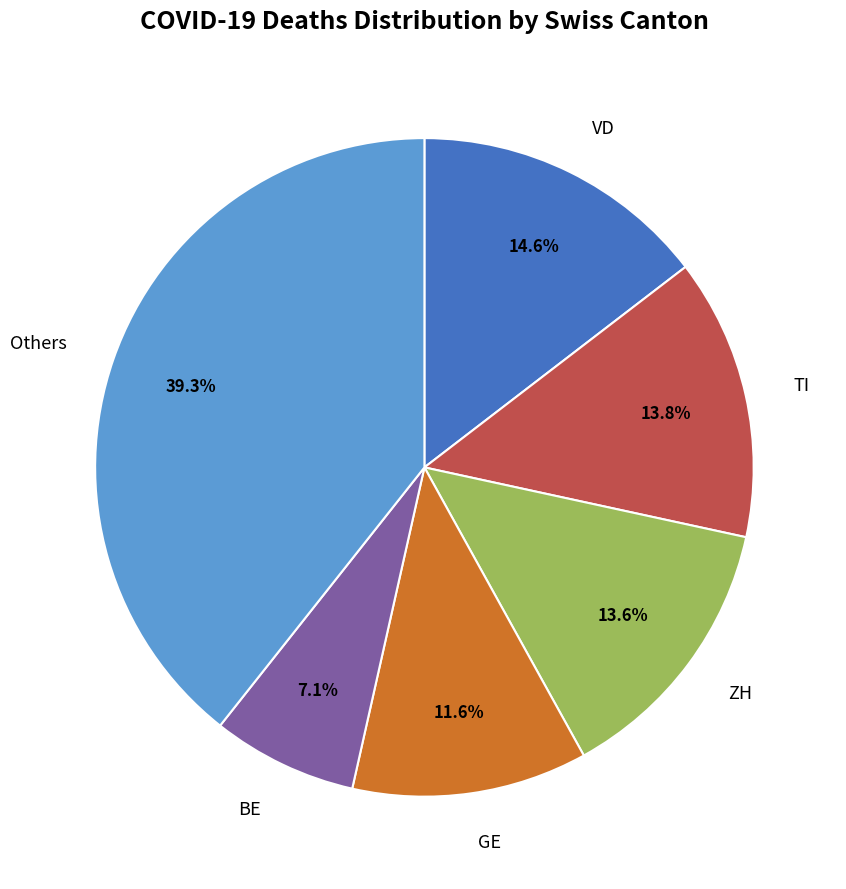

What is the ratio of the value at GE to the value at ZH?

0.9